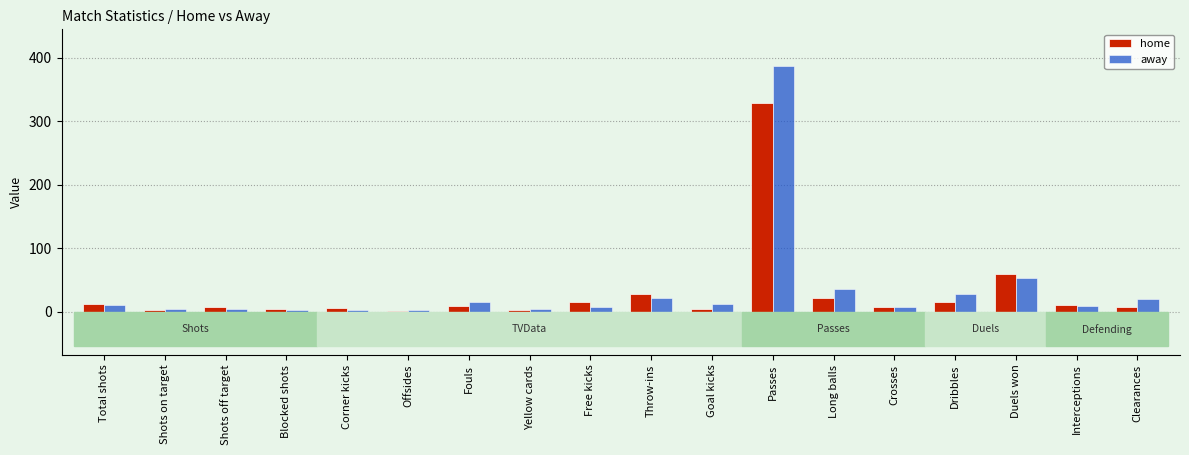

Count the number of categories in the chart.

18